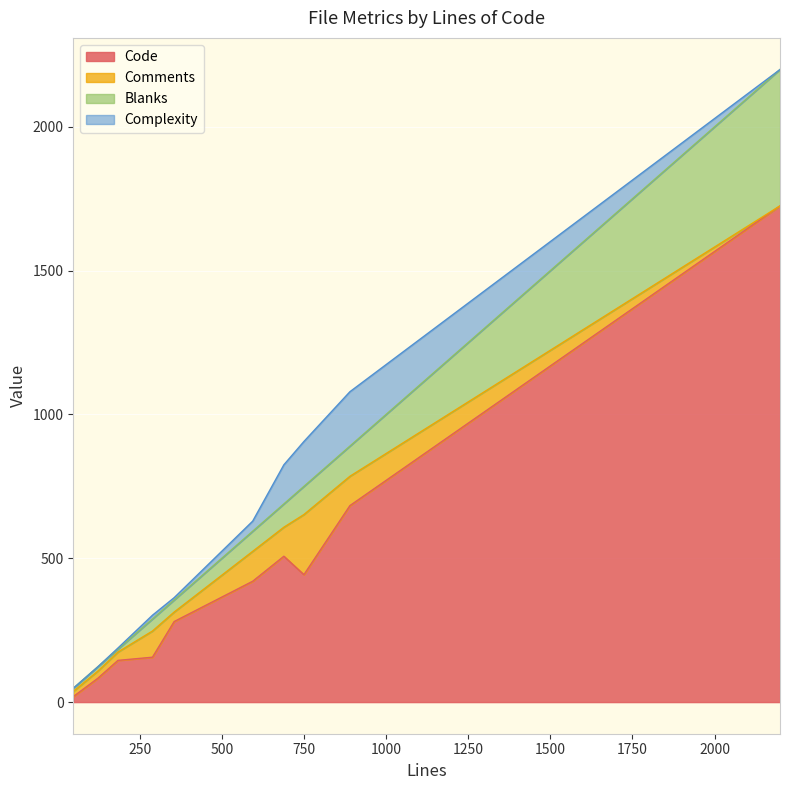

What is the highest value of the Code series?

1725